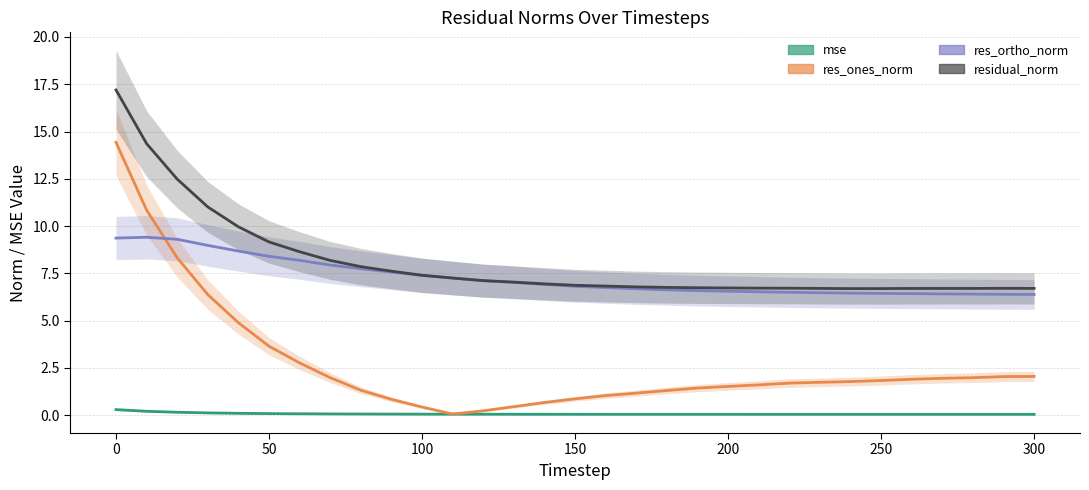

How many values in the res_ones_norm series exceed 1?

24